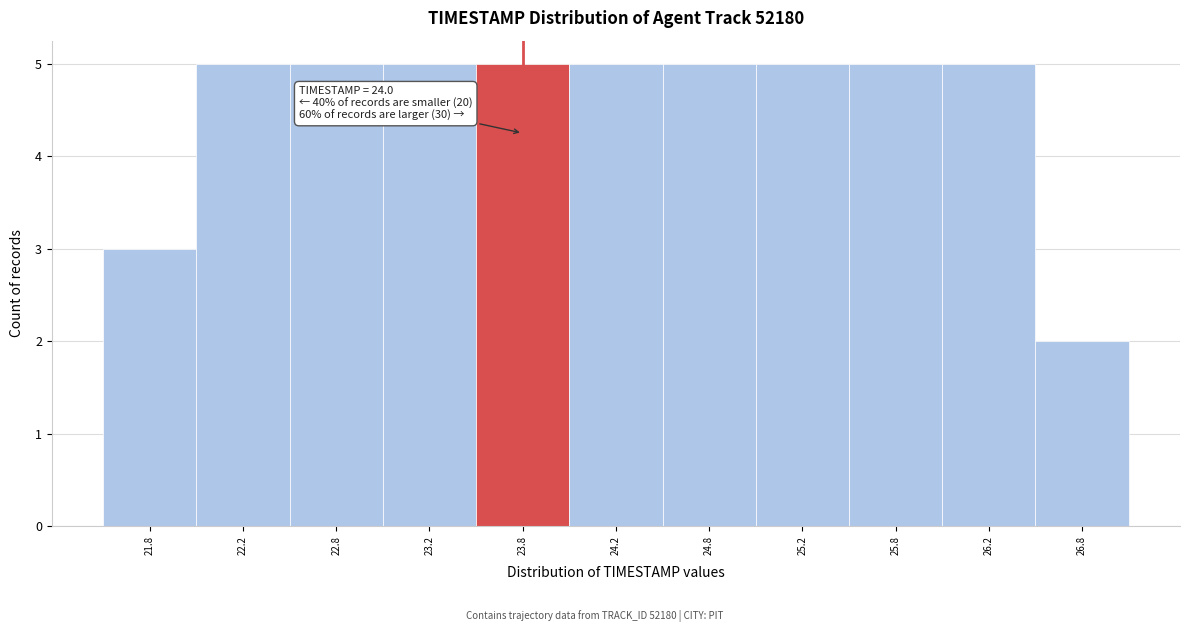

Reading left to right, what are all the values shown in this chart?

3	5	5	5	5	5	5	5	5	5	2